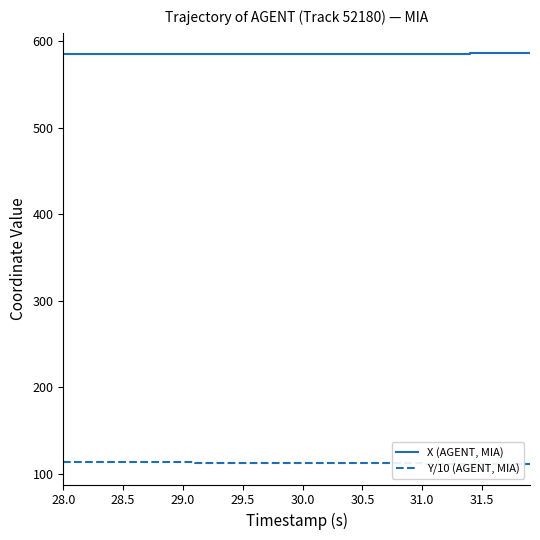

How many lines are shown in the chart?

2